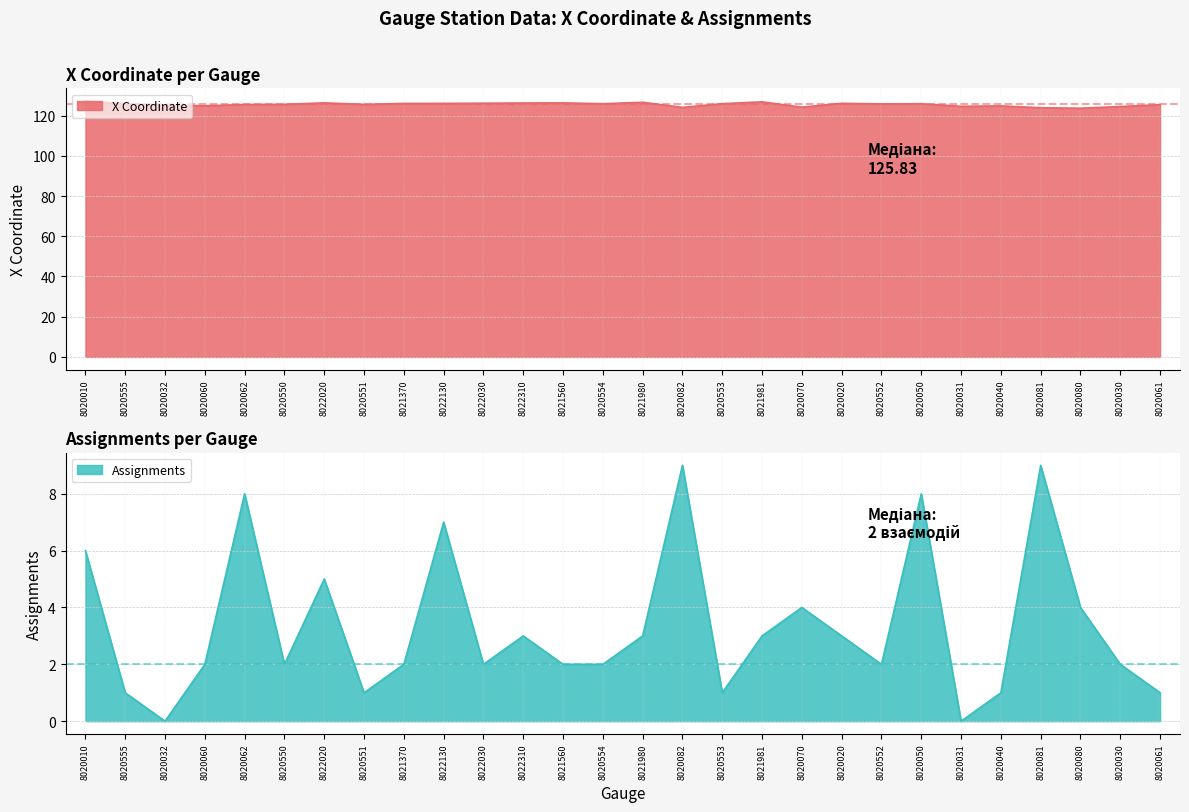

List the series in order of their peak value, lowest first.

Assignments, X Coordinate